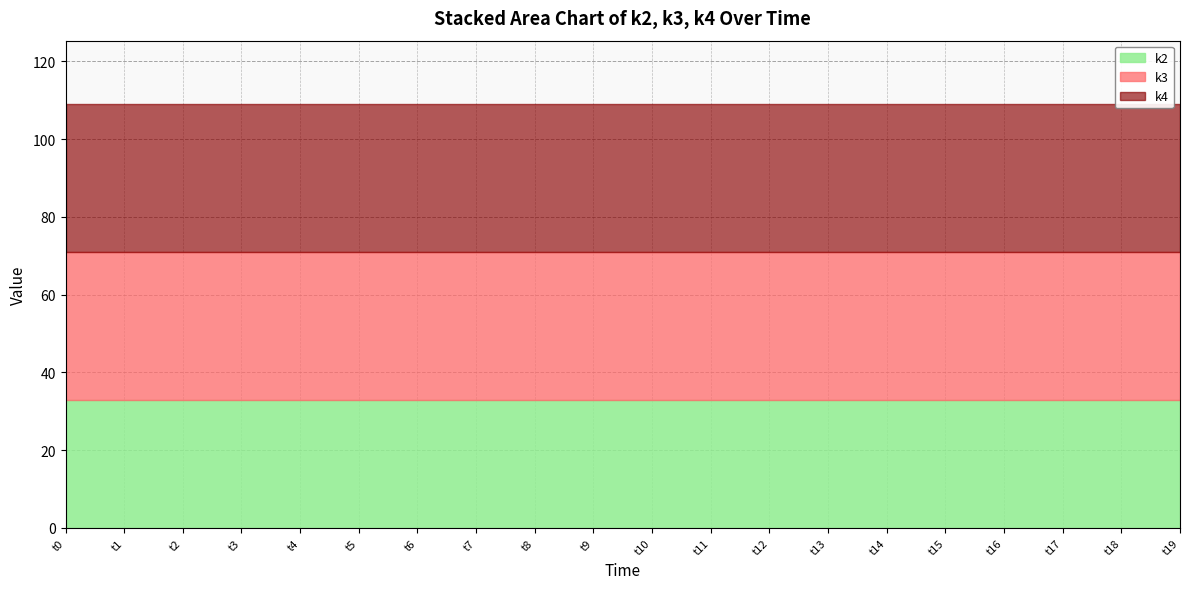

What is the total value across all series at t0?

109